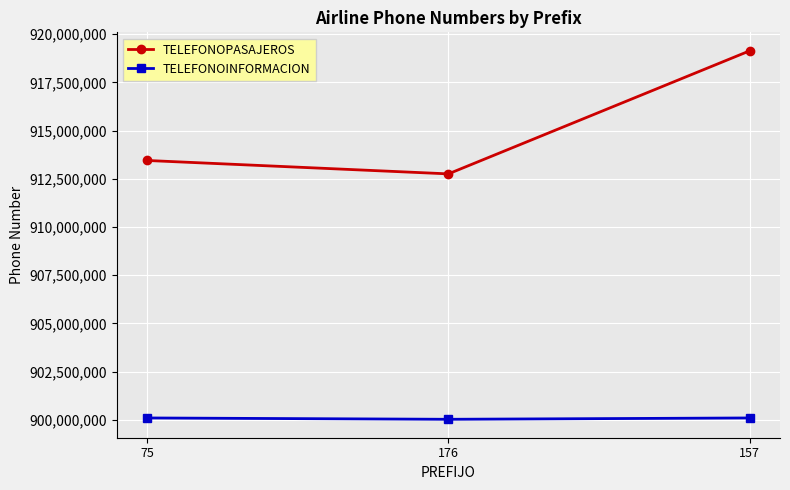

Rank the series by their average value, from highest to lowest.

TELEFONOPASAJEROS, TELEFONOINFORMACION